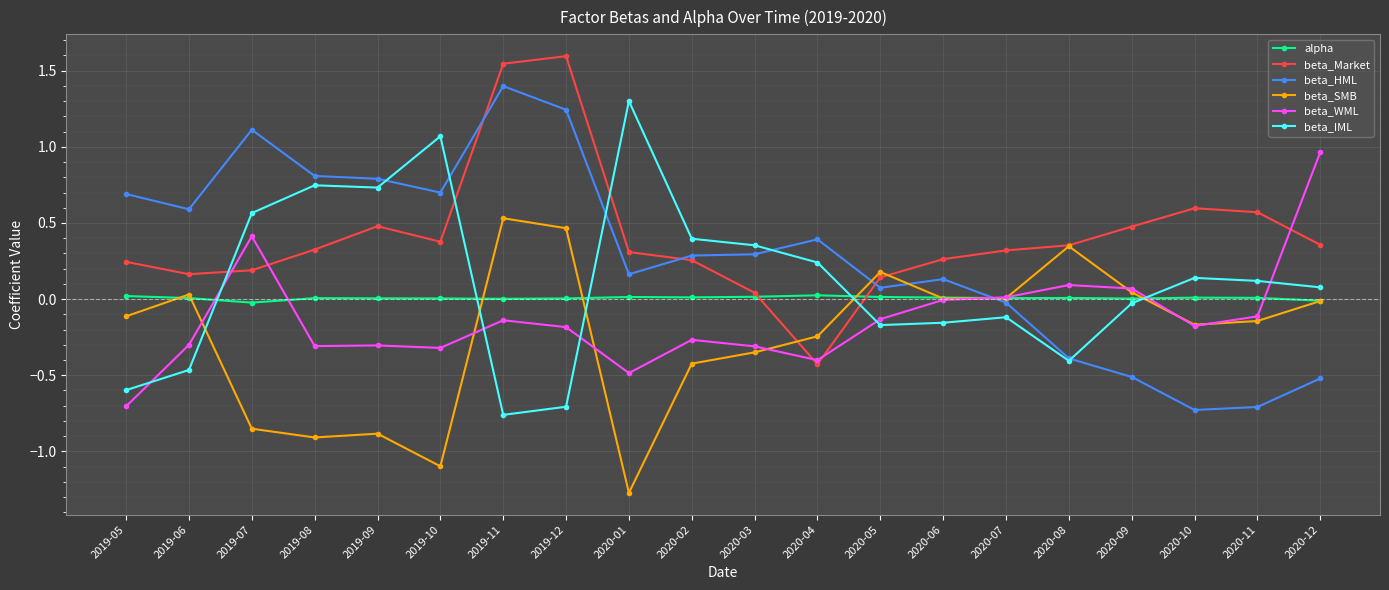

Where is the first local minimum for beta_HML?

2019-06